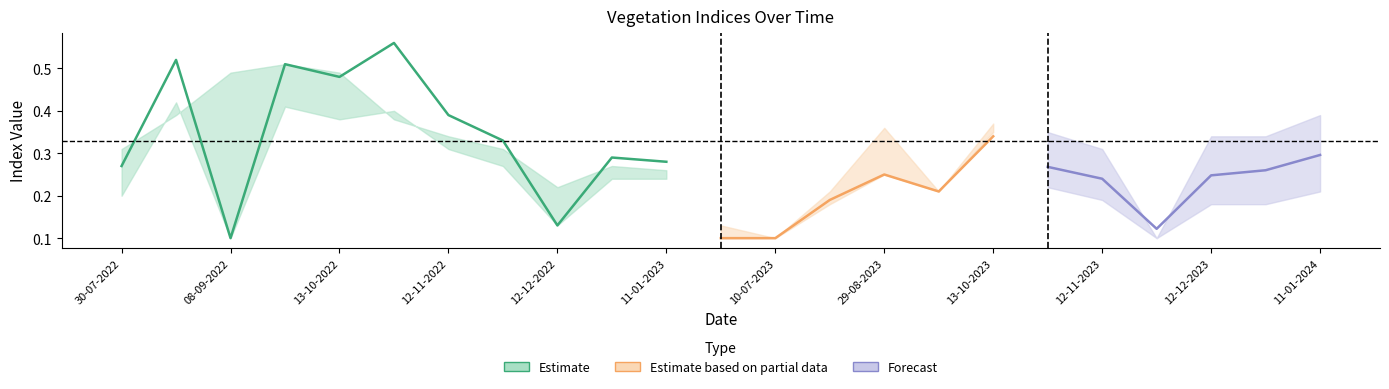

The value of ndvi at 08-09-2022 is 0.0. True or false?

False